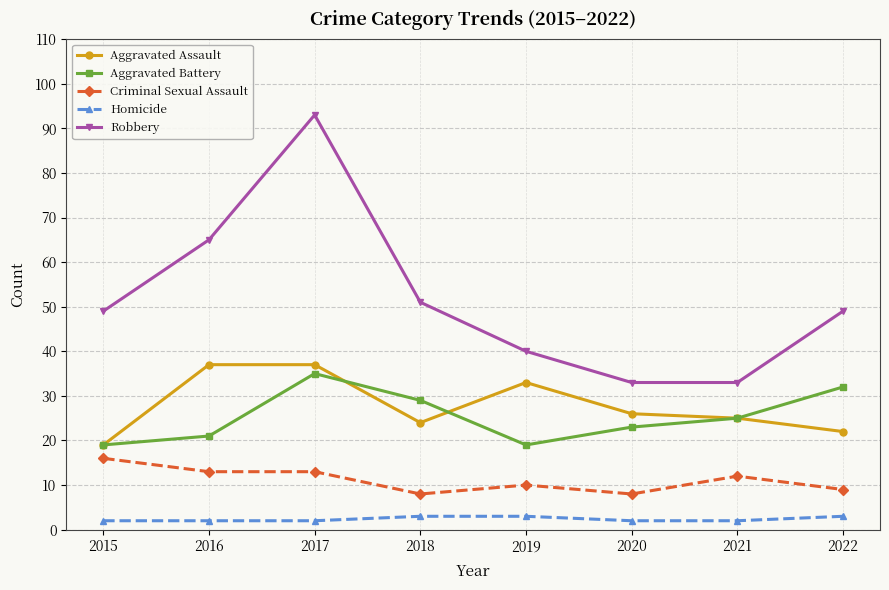

Is the value of Aggravated Battery at 2020 greater than the value of Criminal Sexual Assault at 2022?

Yes